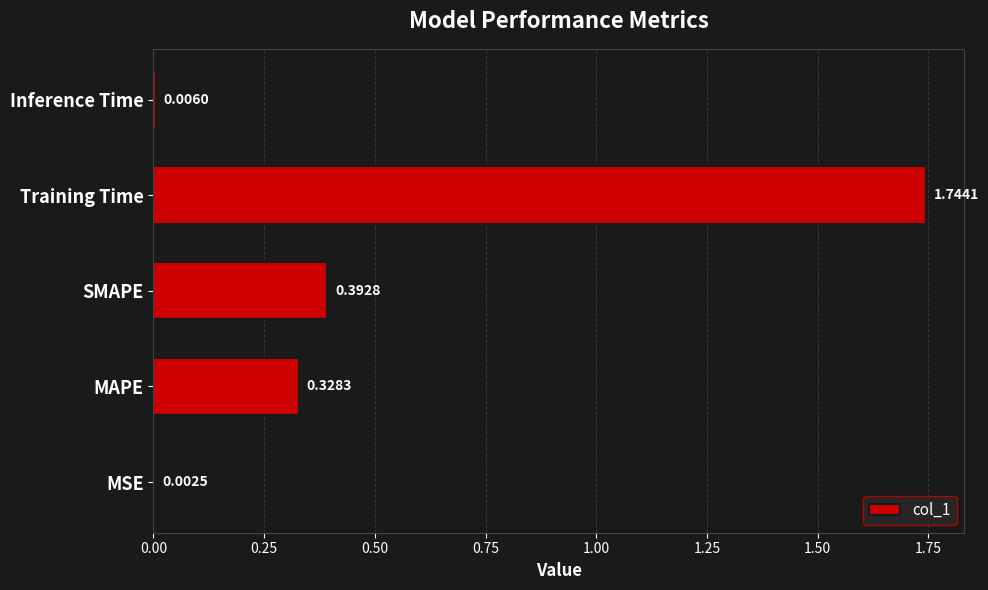

How many distinct data groups are displayed?

1